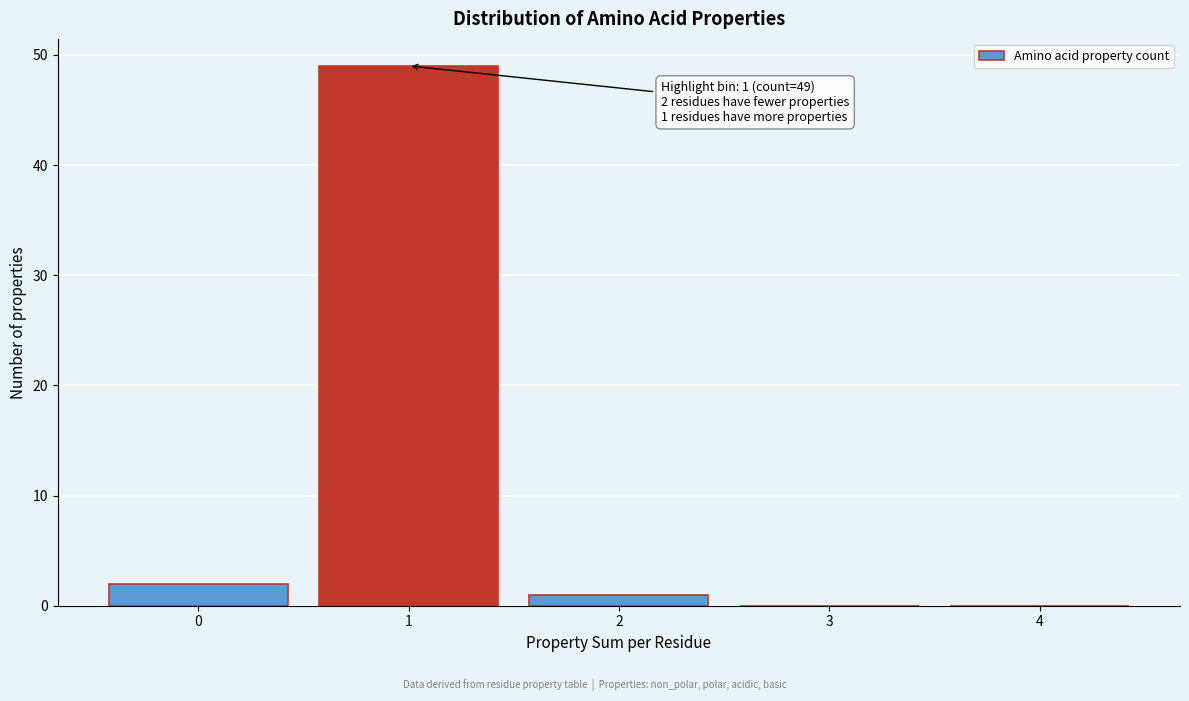

Which range on the x-axis has the tallest bar?

0.5 to 1.5